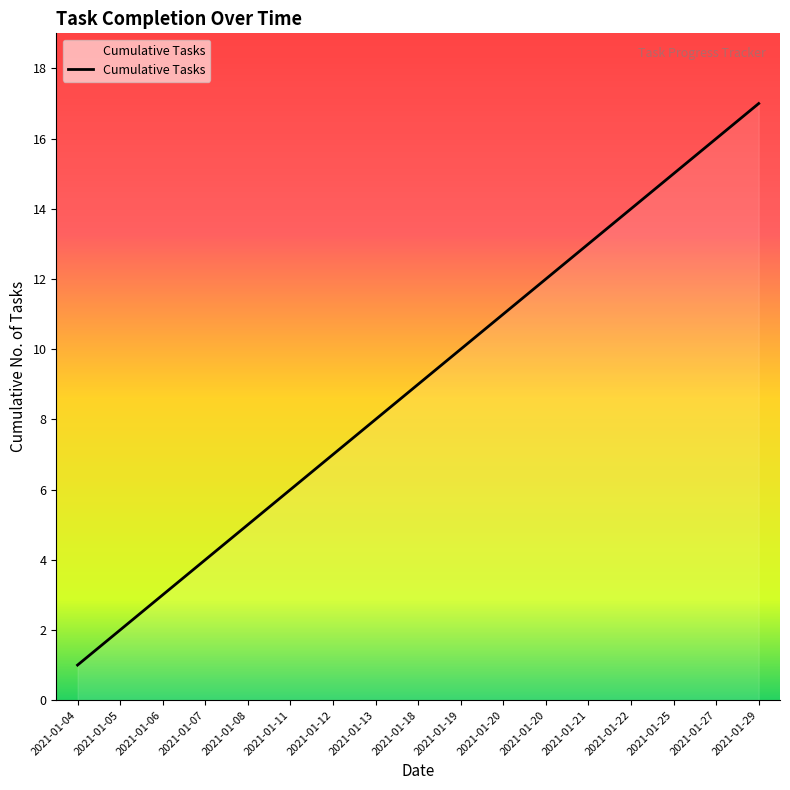

Rank the categories by value from highest to lowest.

2021-01-29, 2021-01-27, 2021-01-25, 2021-01-22, 2021-01-21, 2021-01-20, 2021-01-20, 2021-01-19, 2021-01-18, 2021-01-13, 2021-01-12, 2021-01-11, 2021-01-08, 2021-01-07, 2021-01-06, 2021-01-05, 2021-01-04